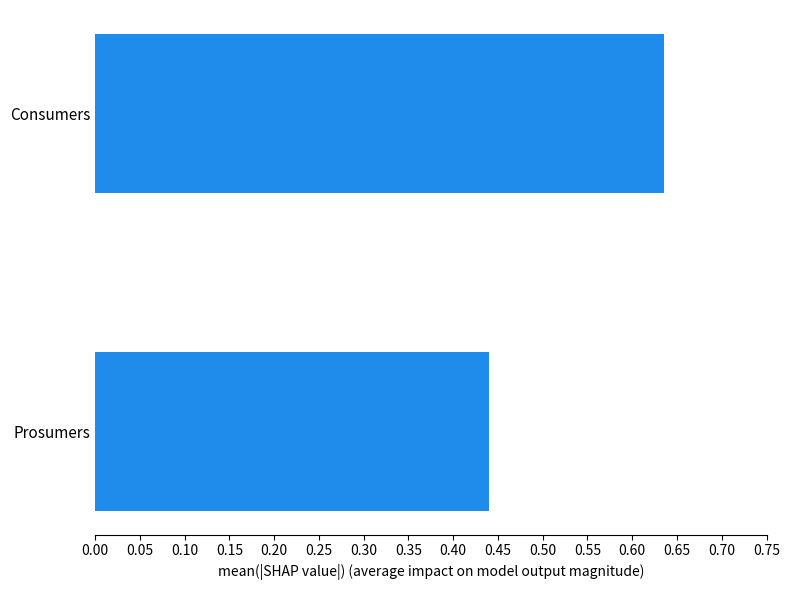

Which category has the highest value across all series?

Consumers